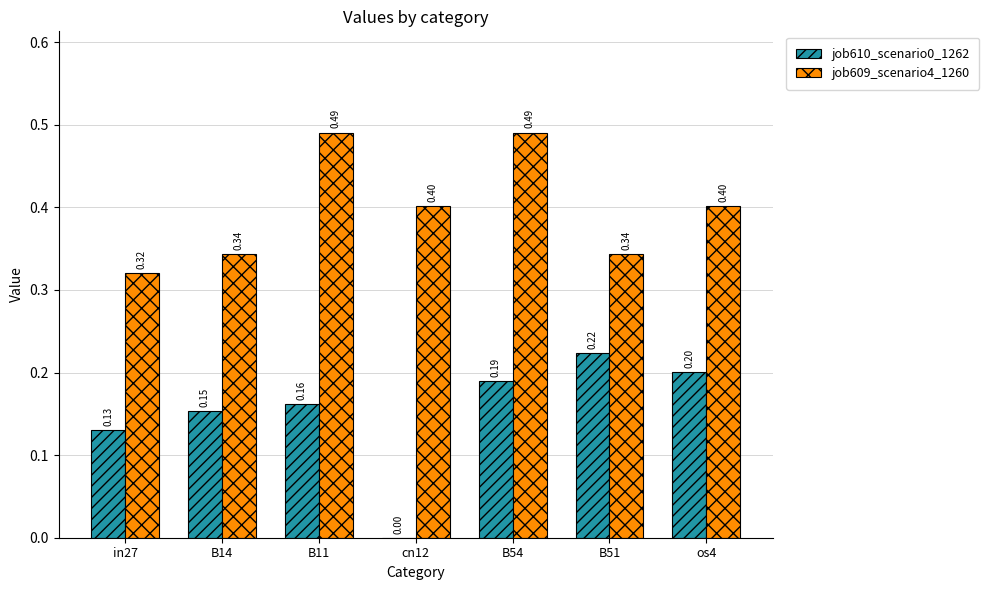

Does the chart contain stacked bars?

No